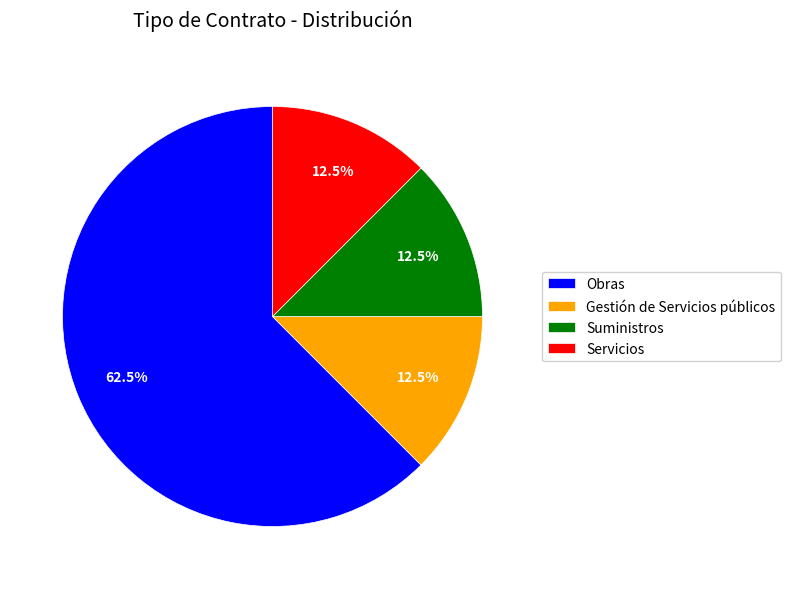

To the nearest percent, what is the difference between the largest and smallest slice percentages?

50%